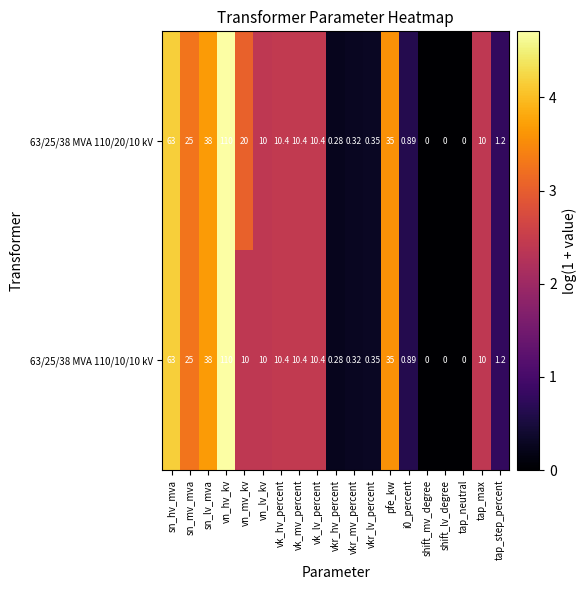

At which category is the sum across all series the highest?

vn_hv_kv